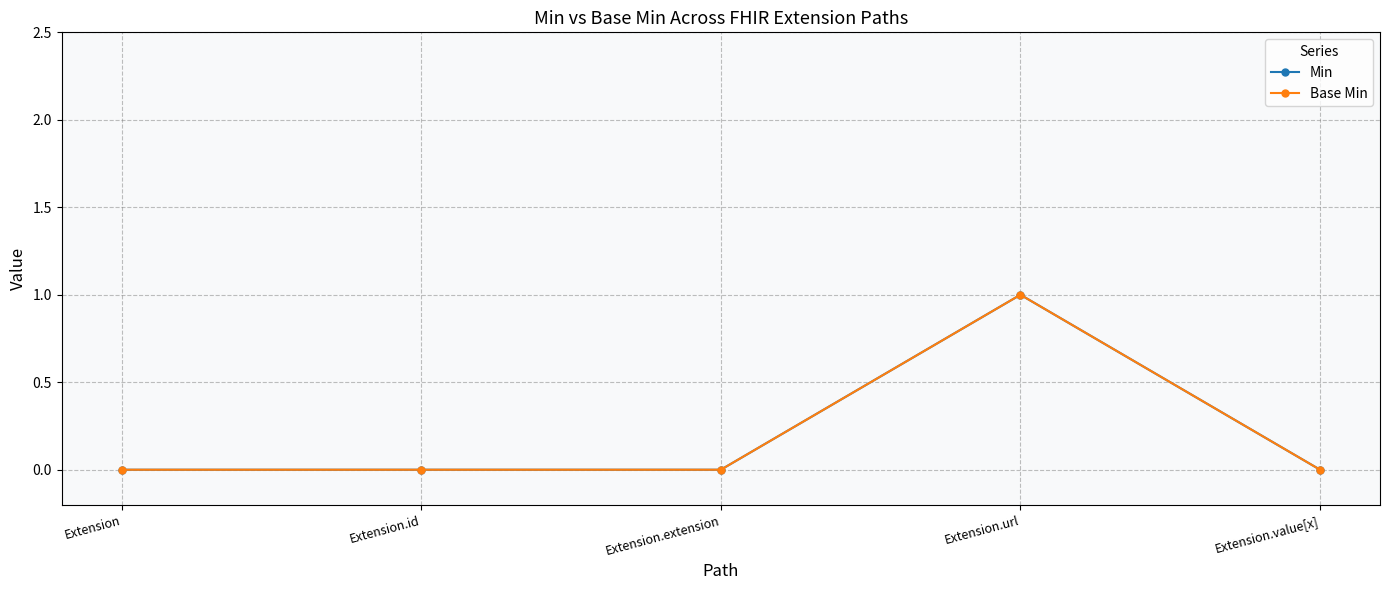

How many interior local peaks does the Min series have?

1